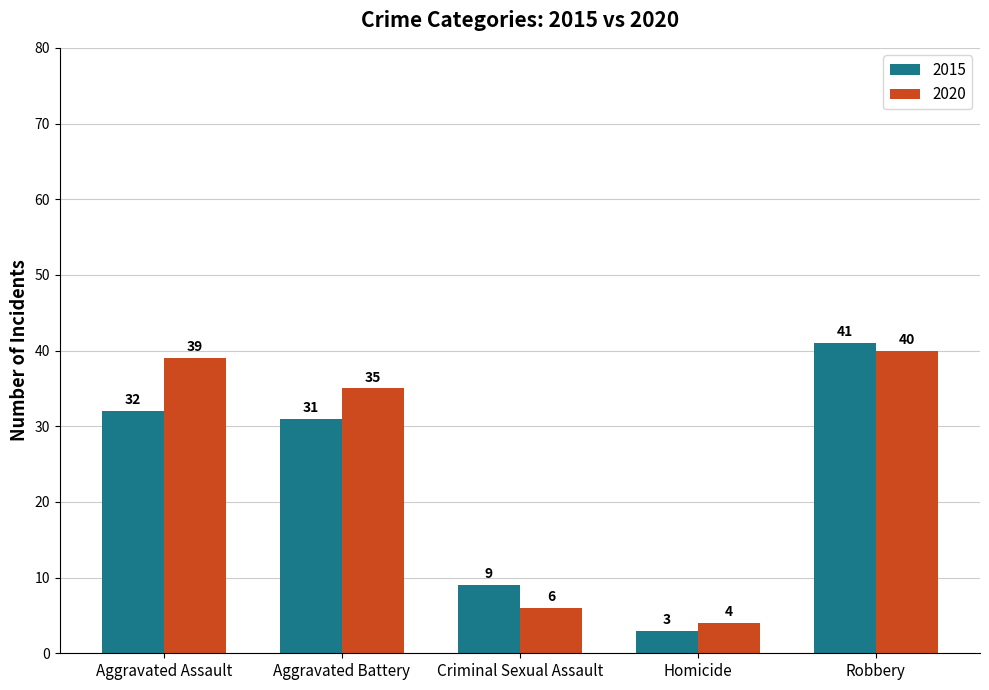

How many categories are shown in the chart?

5